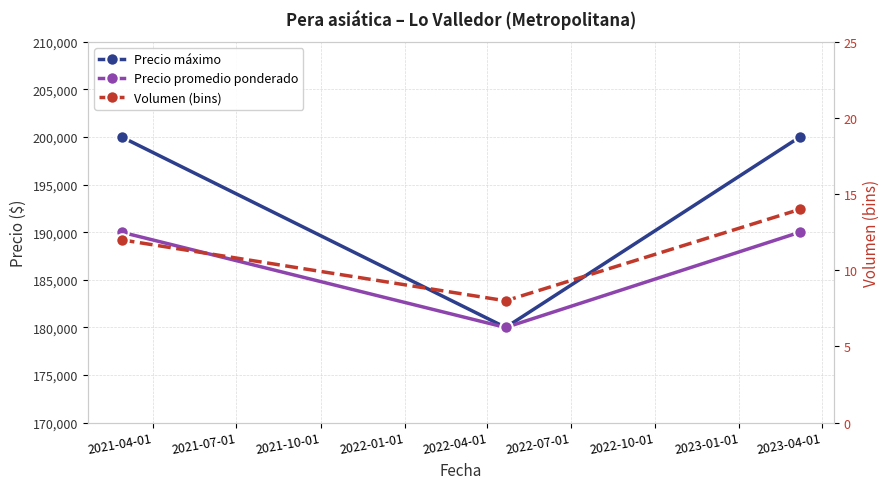

Which series has the largest range (max minus min)?

Precio máximo